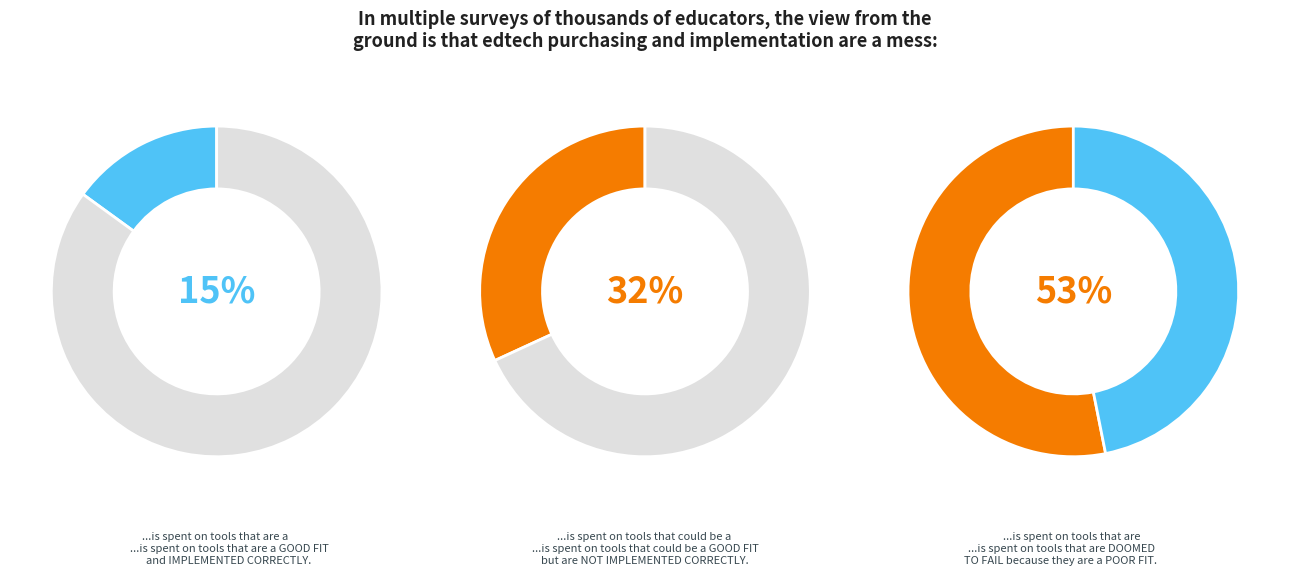

The 38 slice represents 9% of the pie. True or false?

False